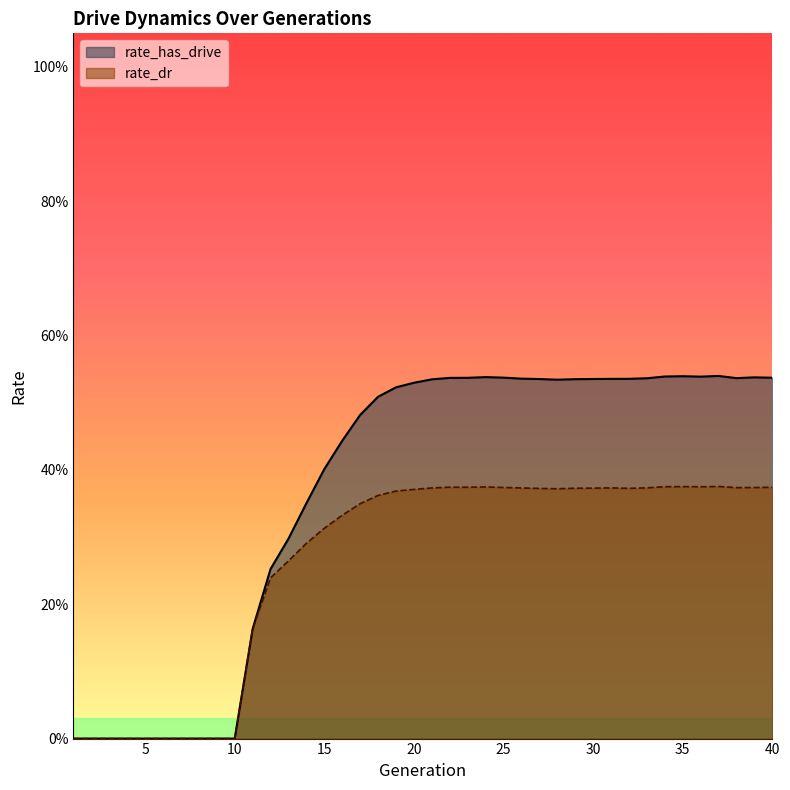

Which has a higher value, 38 or 3?

38